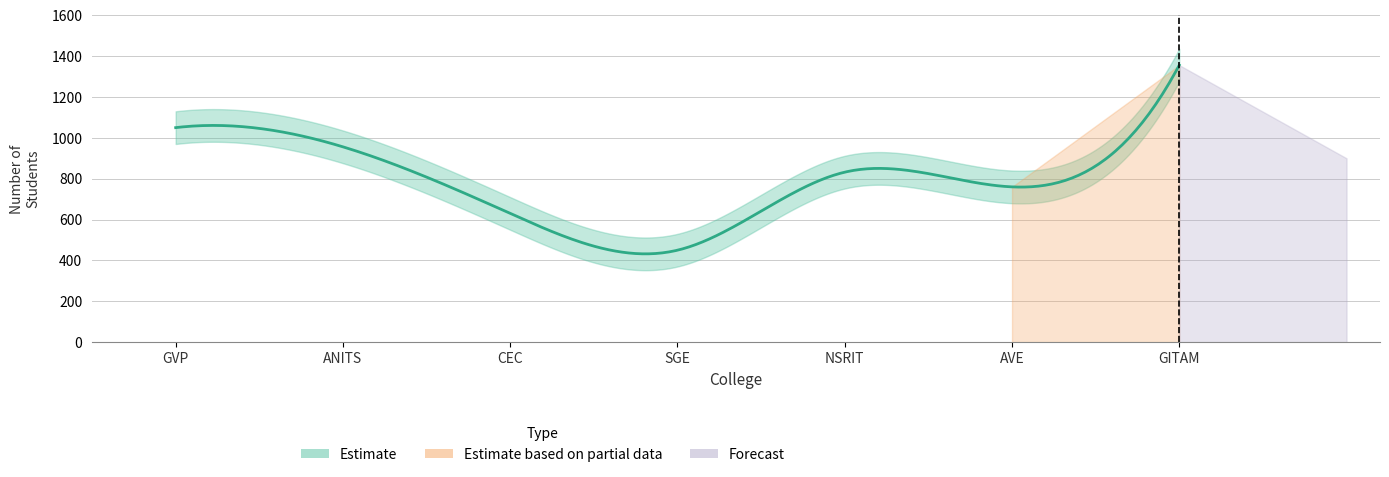

List the labels in order of value, smallest first.

SGE, CEC, AVE, NSRIT, ANITS, GVP, GITAM